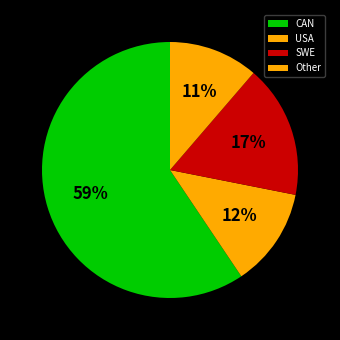

What is the smallest slice in the pie chart?

Other